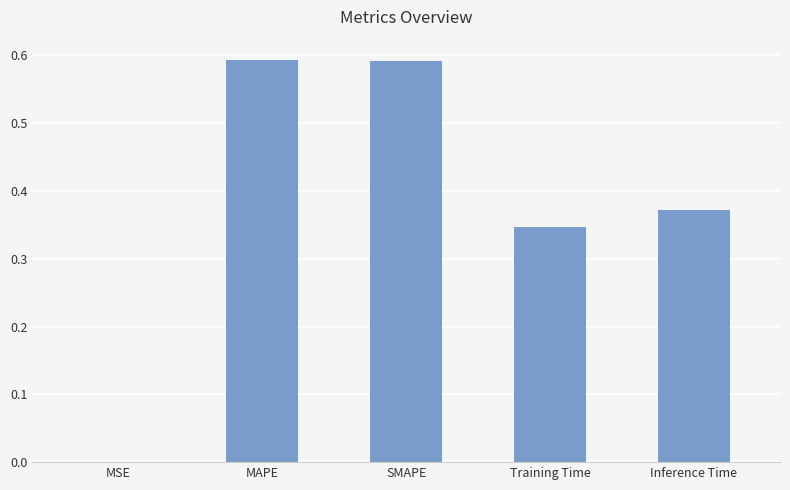

What is the sum of the values at Inference Time and SMAPE?

1.0